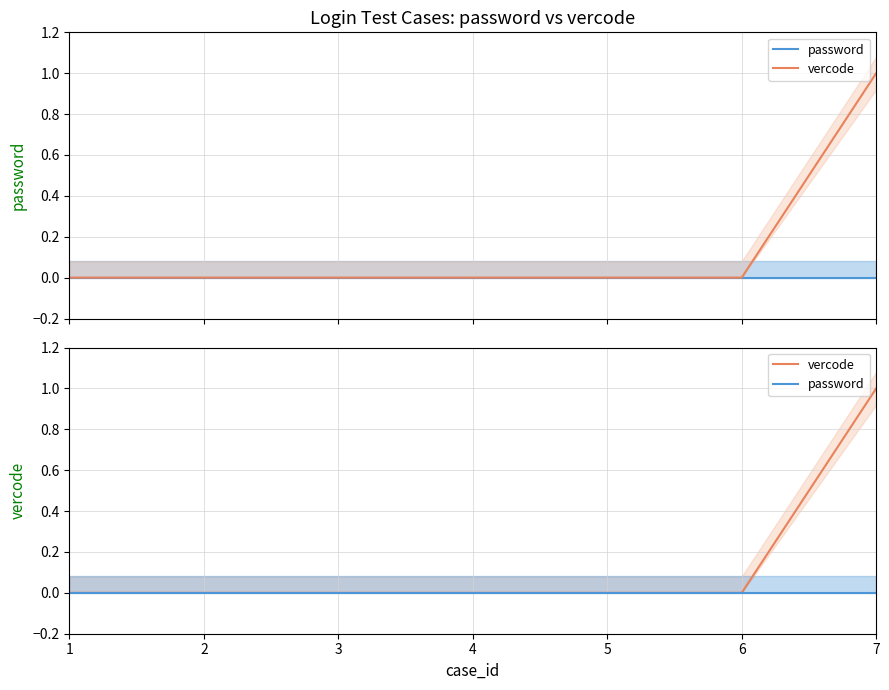

Reading left to right, what are all the values shown in this chart?

password: 0	0	0	0	0	0	0
vercode: 0	0	0	0	0	0	1